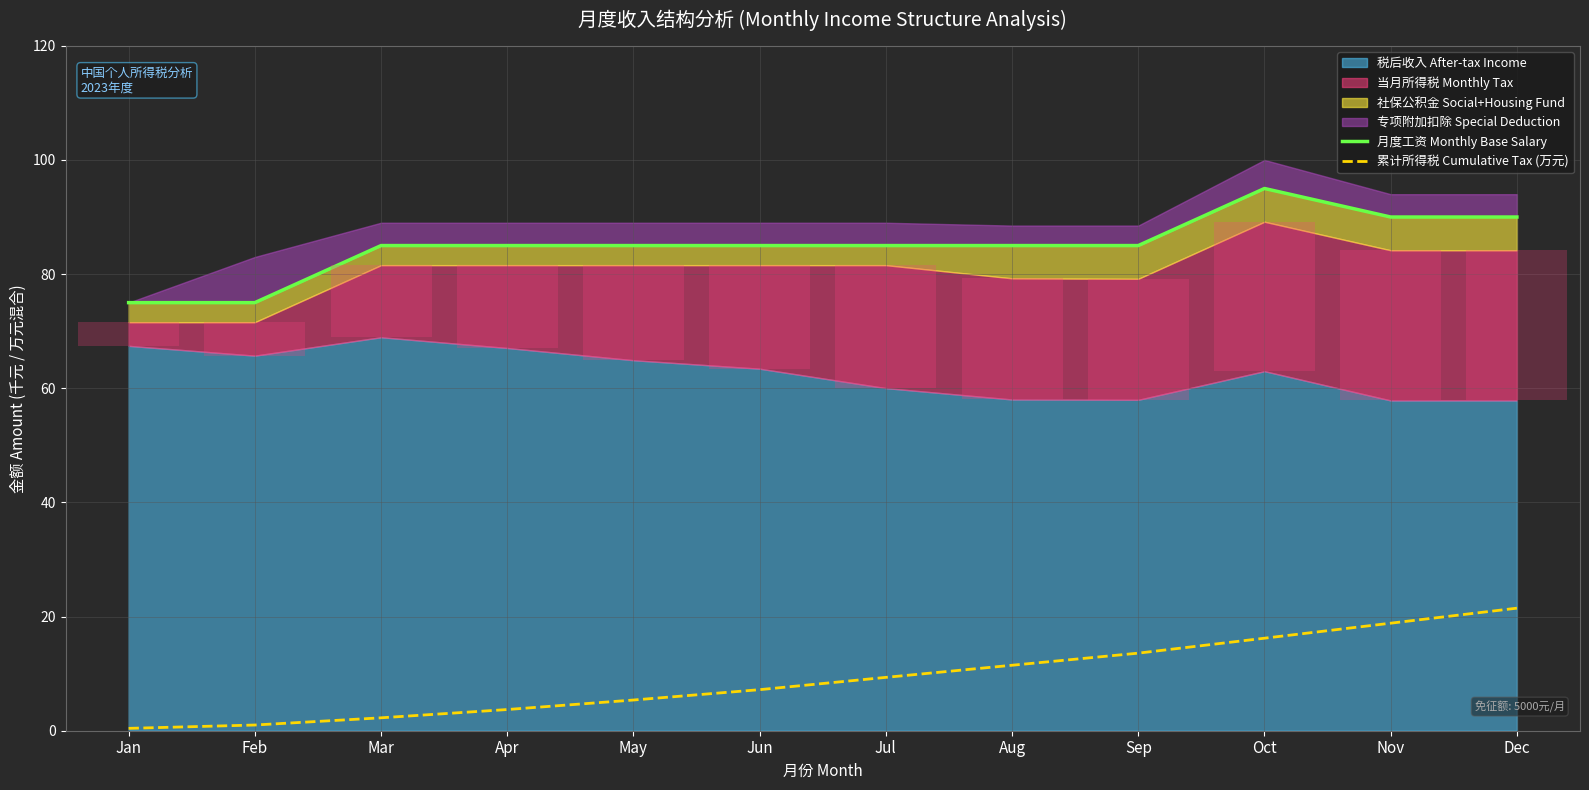

Where is 累计所得税 Cumulative Tax (万元) nearest to the value 10?

Jul